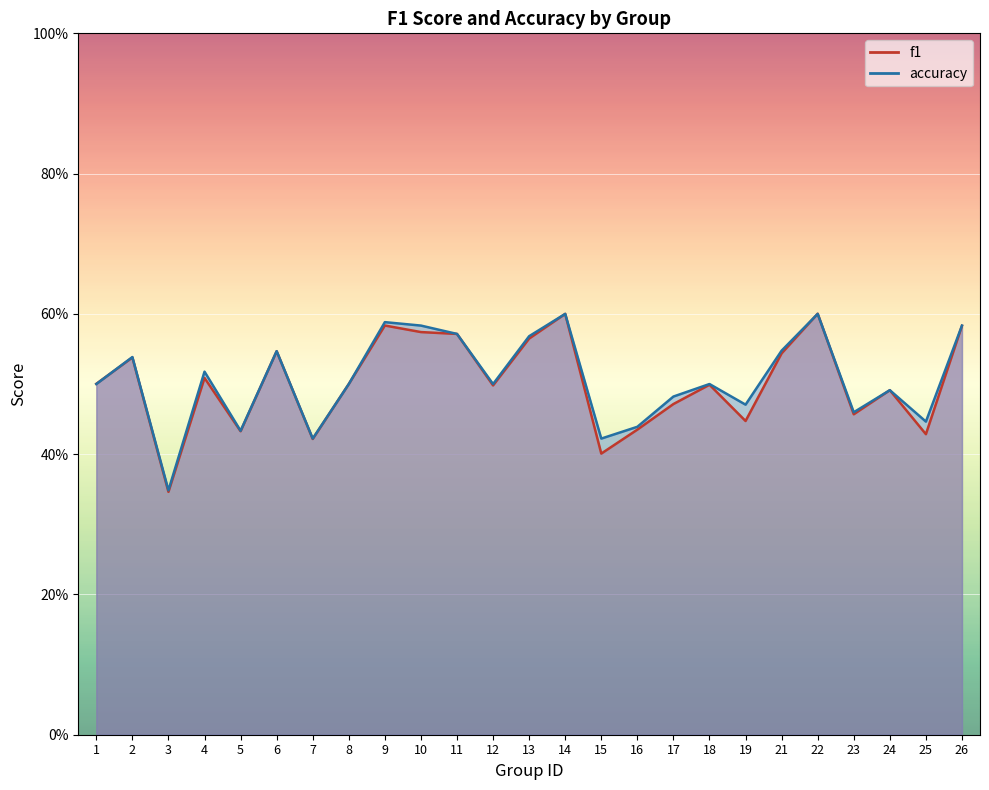

Which has a higher value, 7 or 18?

18